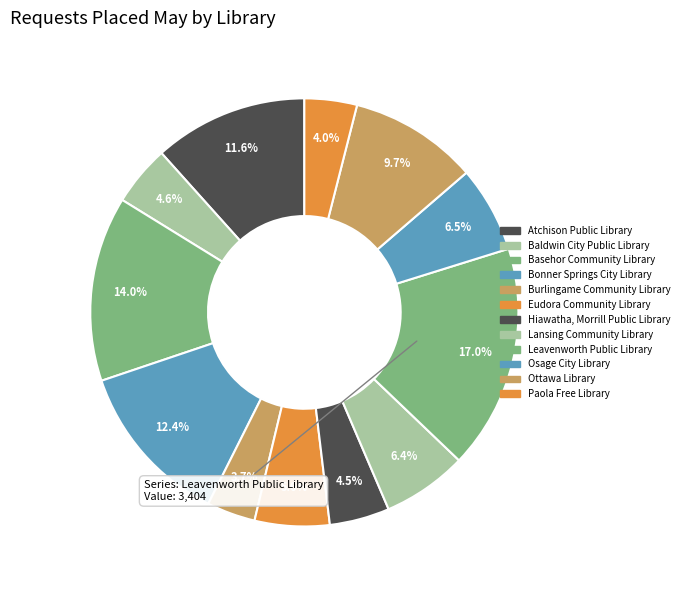

Count the number of slices in the pie.

12